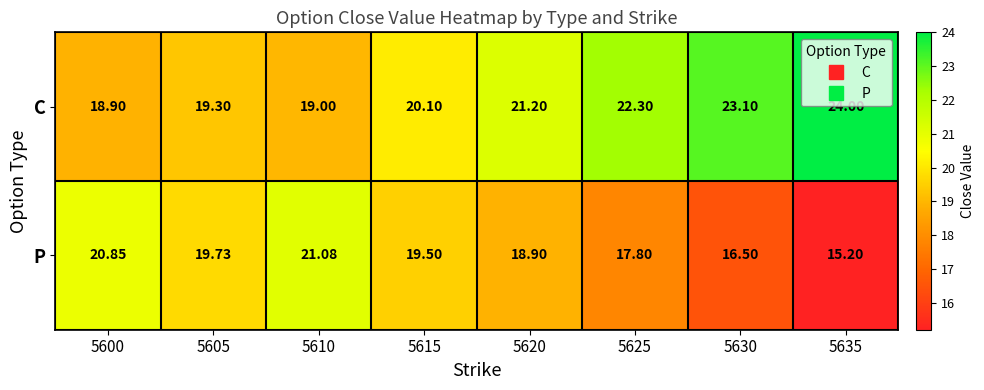

Which series has the largest total across all categories?

C